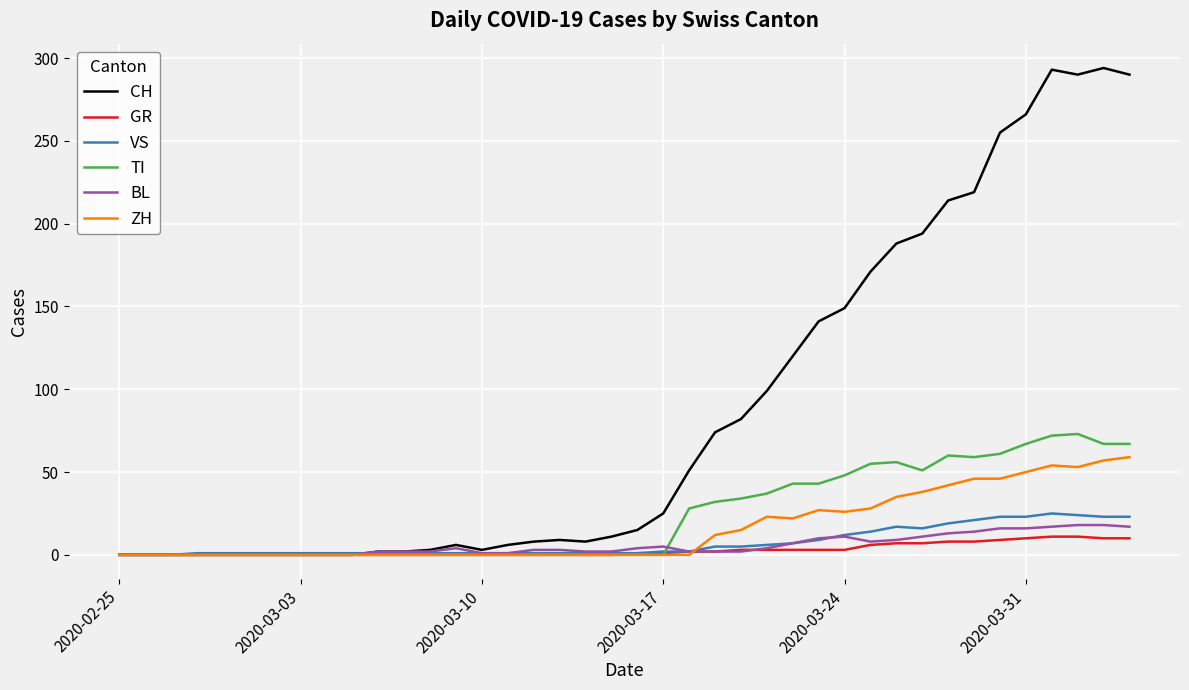

Which series has the widest spread of values?

CH